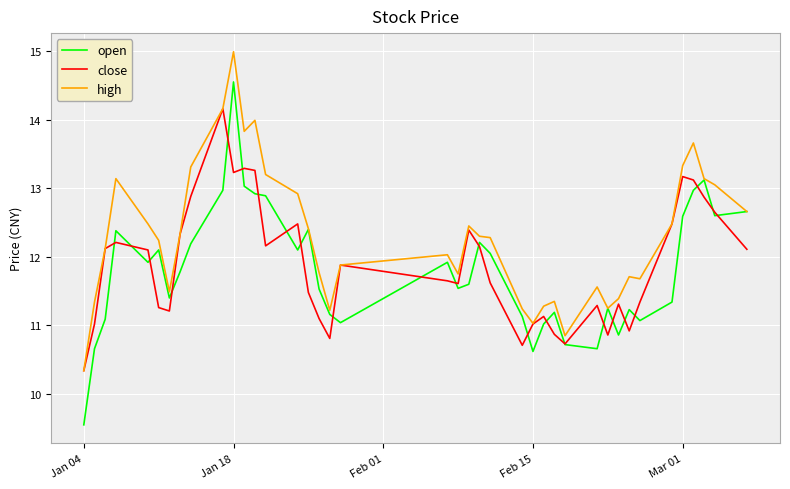

What is the minimum value for close?

10.3